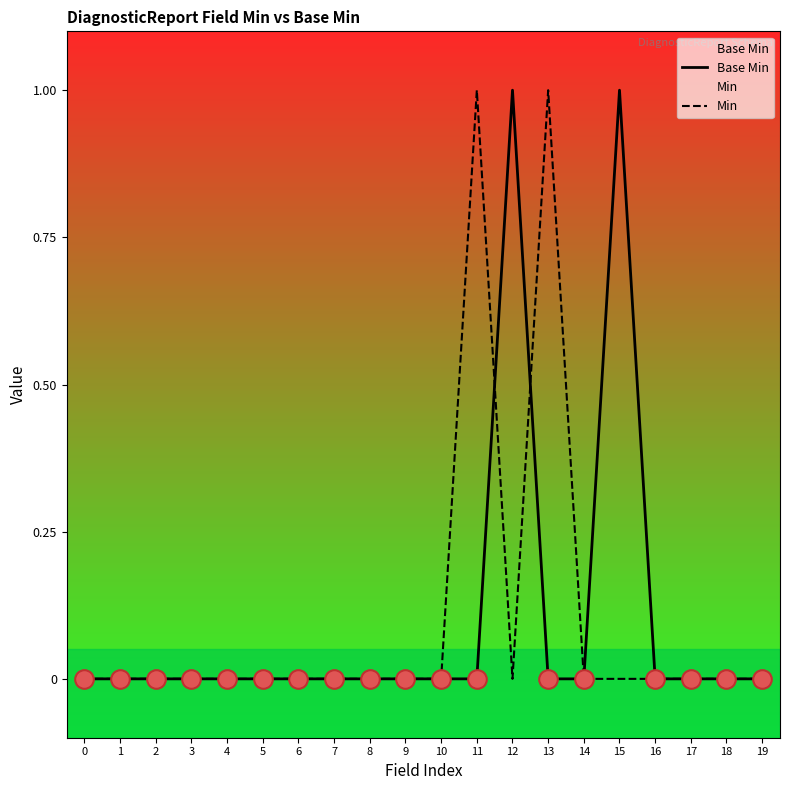

Which series has the widest spread of Y values?

Base Min